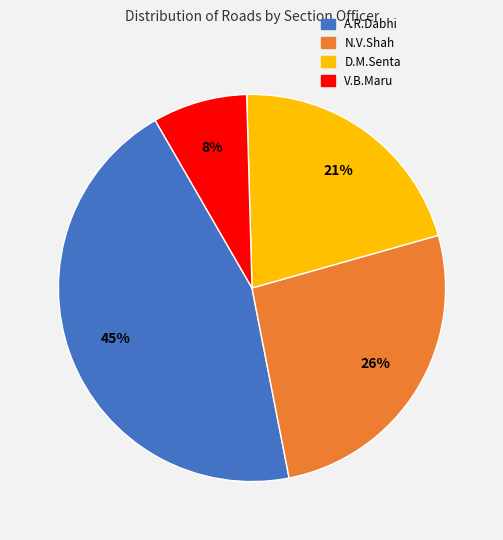

Does N.V.Shah account for over 50% of the chart?

No